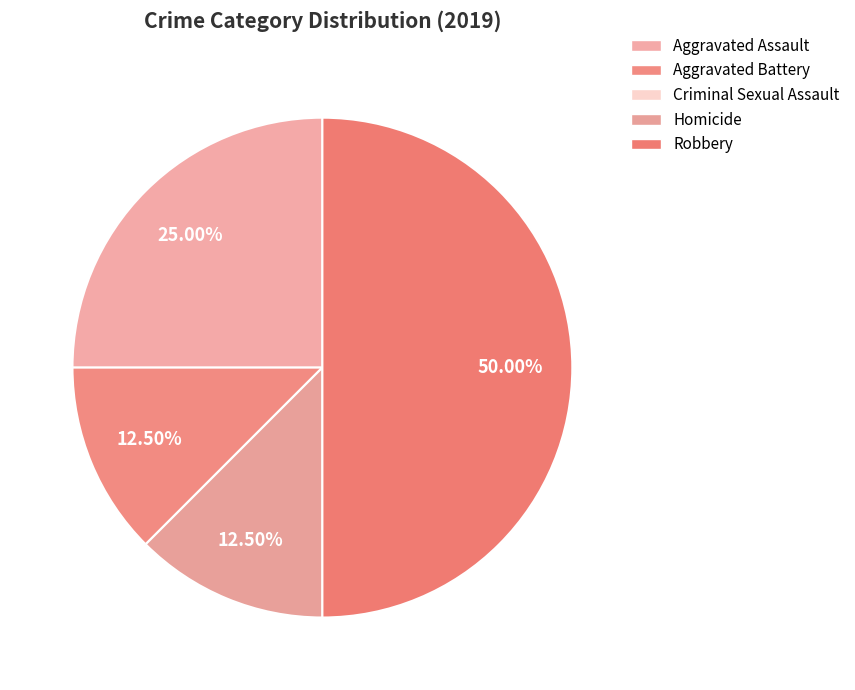

Combined, what portion of the pie is Robbery and Homicide?

62.5%